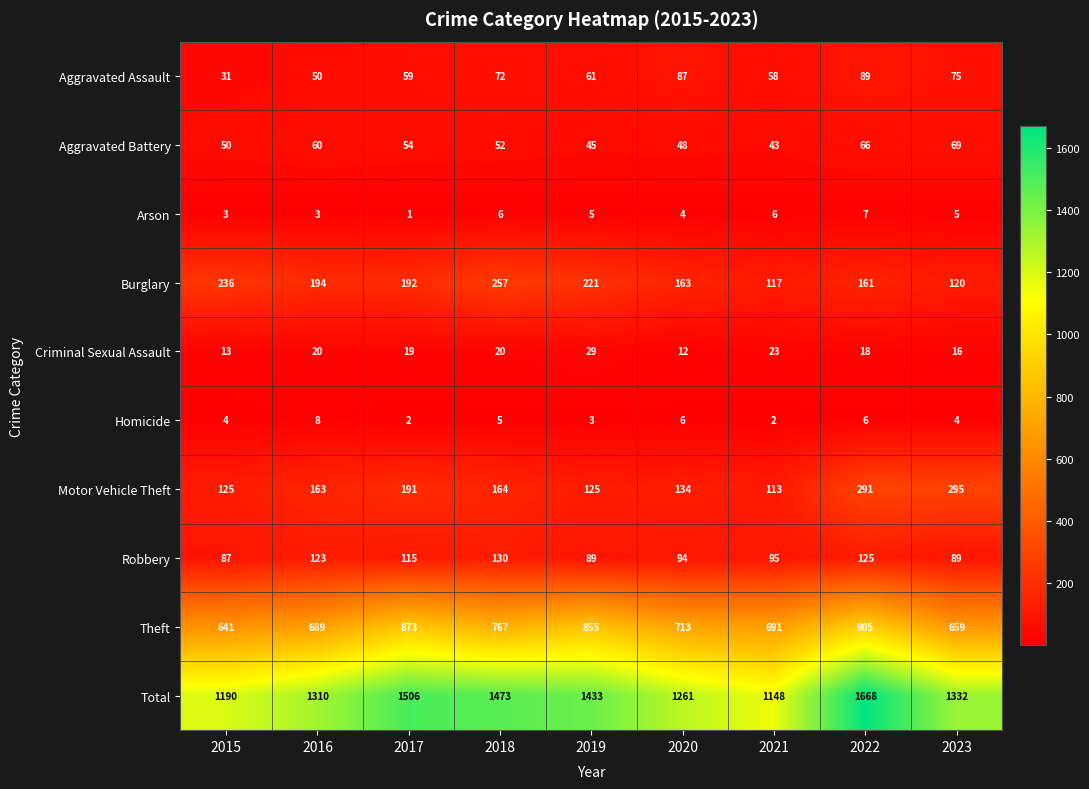

Which series has the largest range (max minus min)?

Total